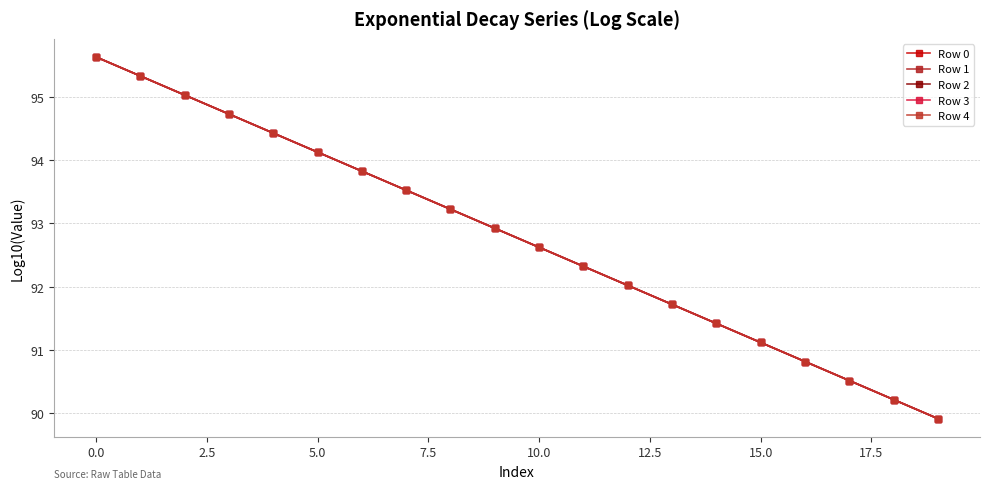

At which label does Row 2 reach its peak?

0.0